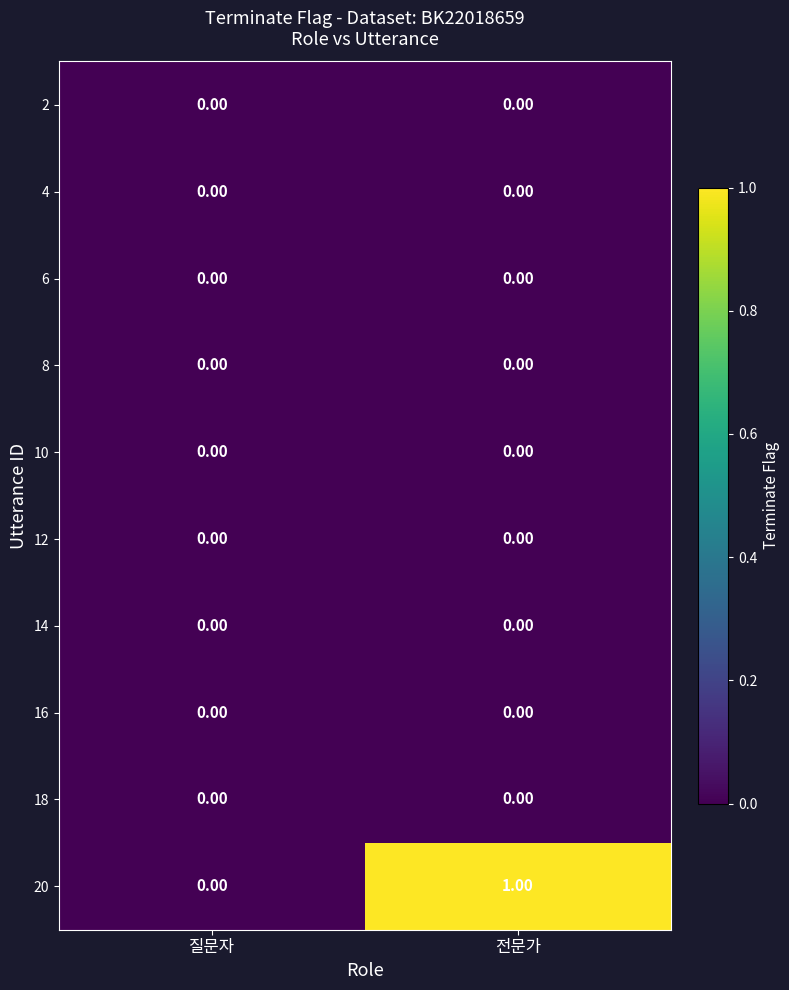

At which label is 20 closest to 0?

질문자